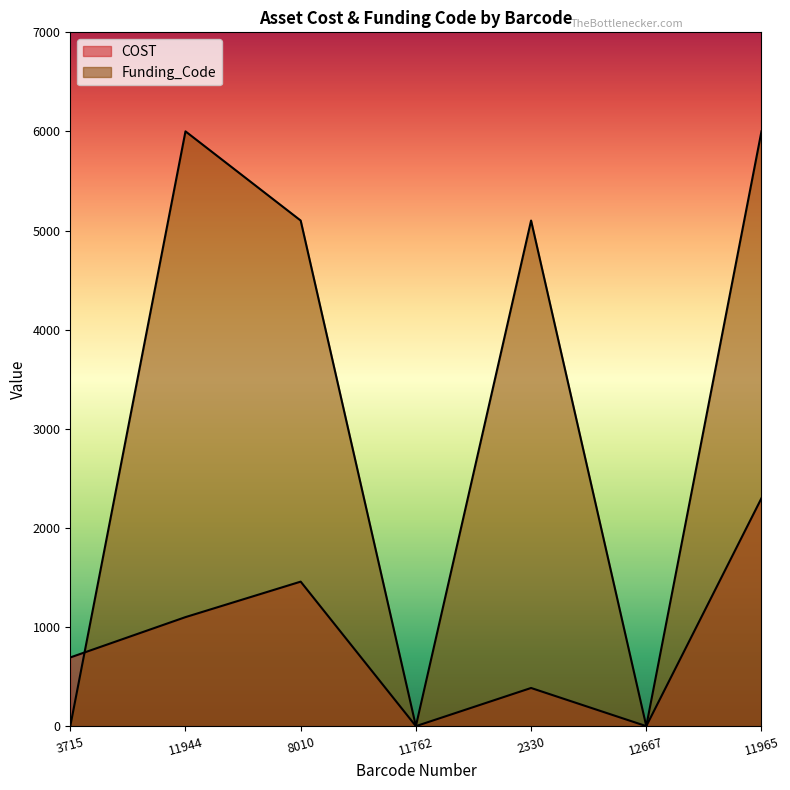

How many lines are shown in the chart?

2